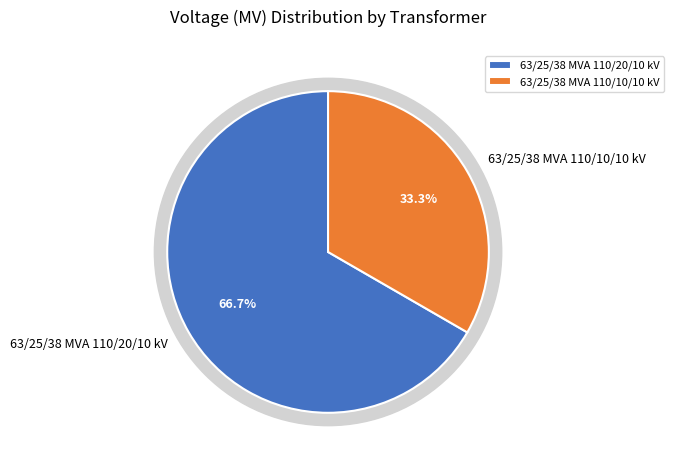

Which slice is the largest?

63/25/38 MVA 110/20/10 kV